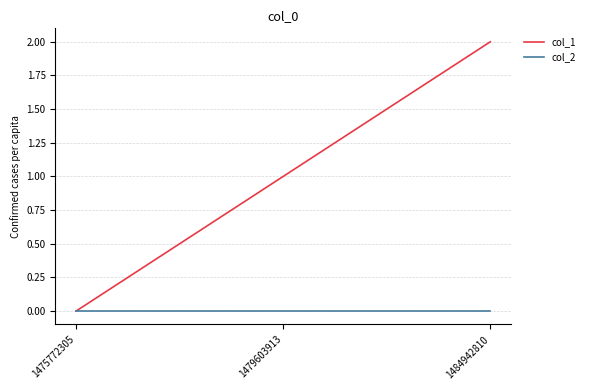

Which series has the largest range (max minus min)?

col_1